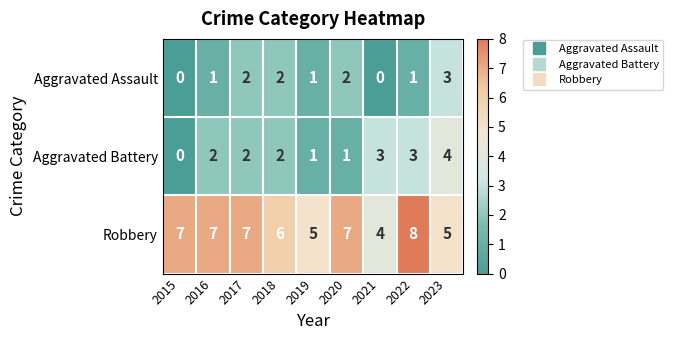

Which category has the highest value across all series?

2022